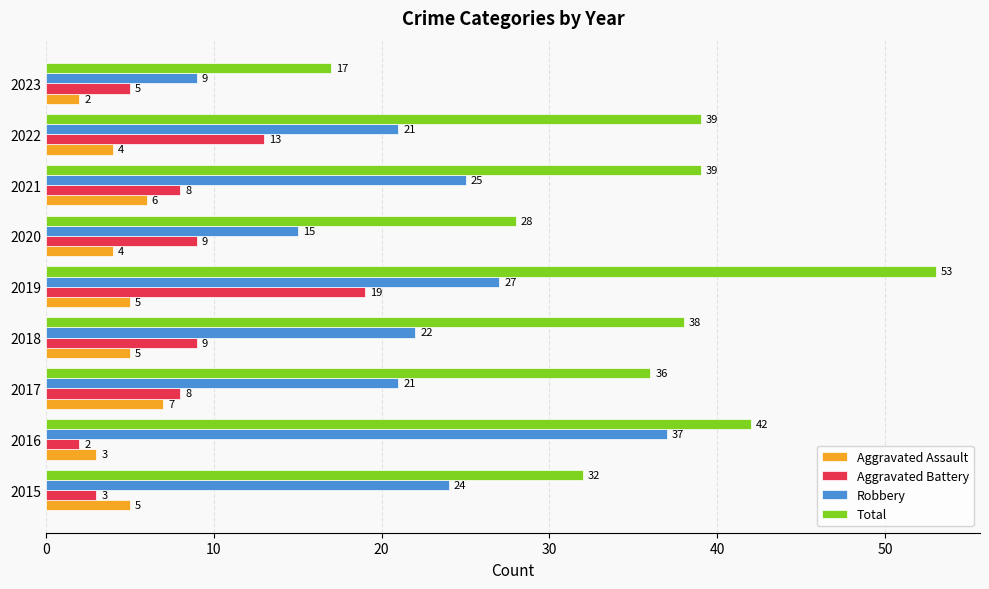

Is the value of Robbery at 2023 greater than the value of Aggravated Assault at 2019?

Yes